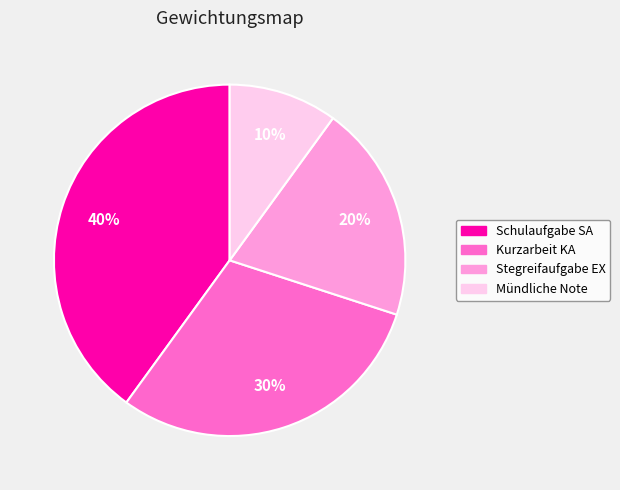

Do Kurzarbeit KA and Schulaufgabe SA together represent more than half of the pie?

Yes